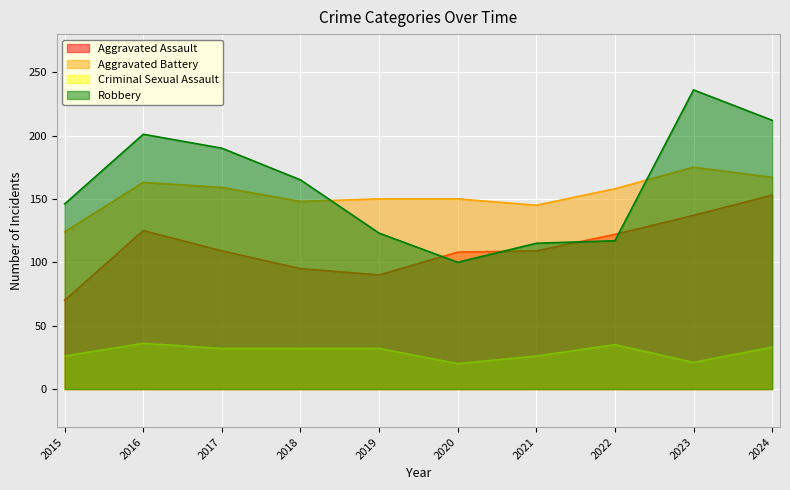

Which series has the largest total across all categories?

Robbery